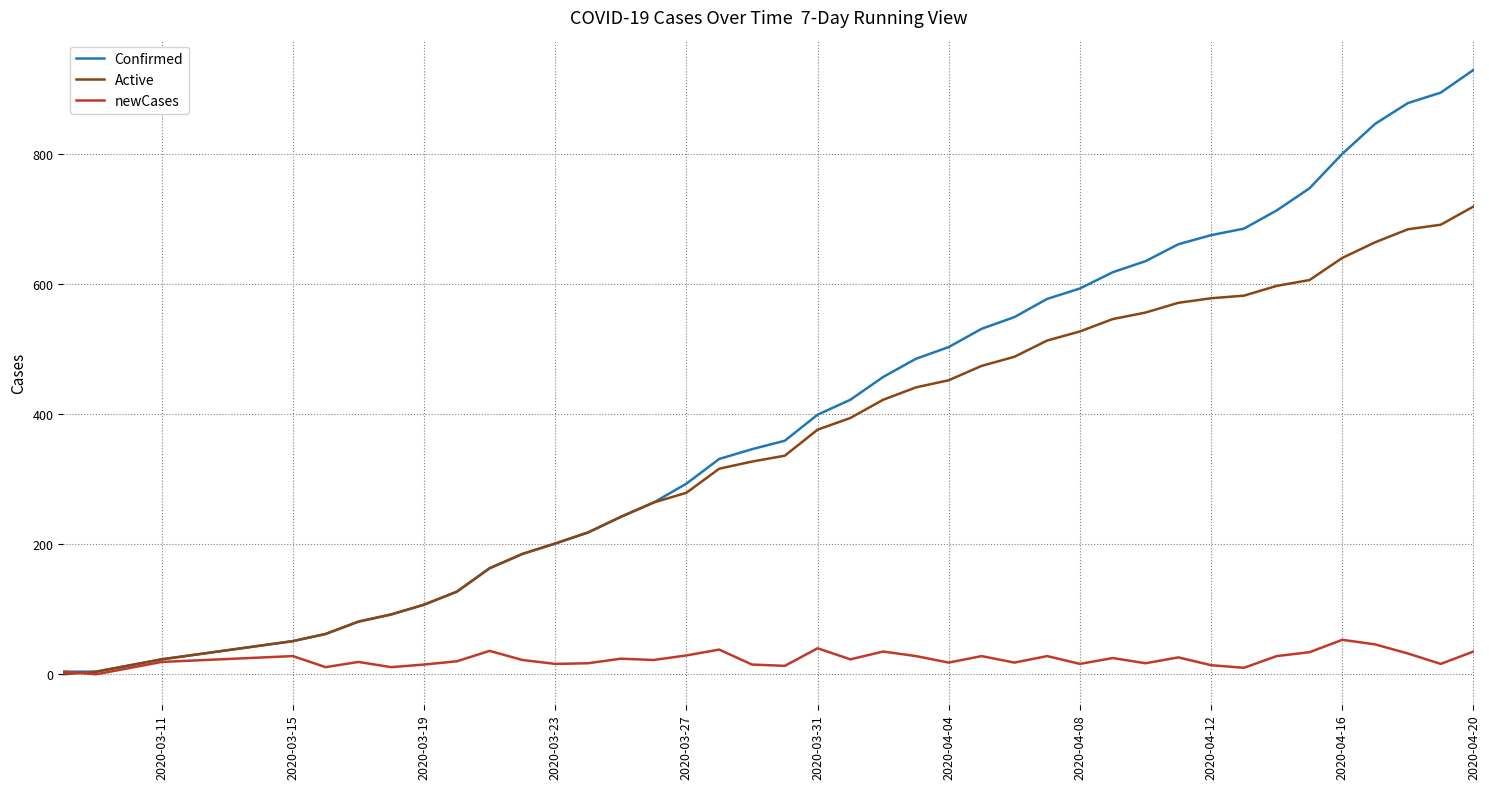

Does the chart display data point markers on the line(s)?

No